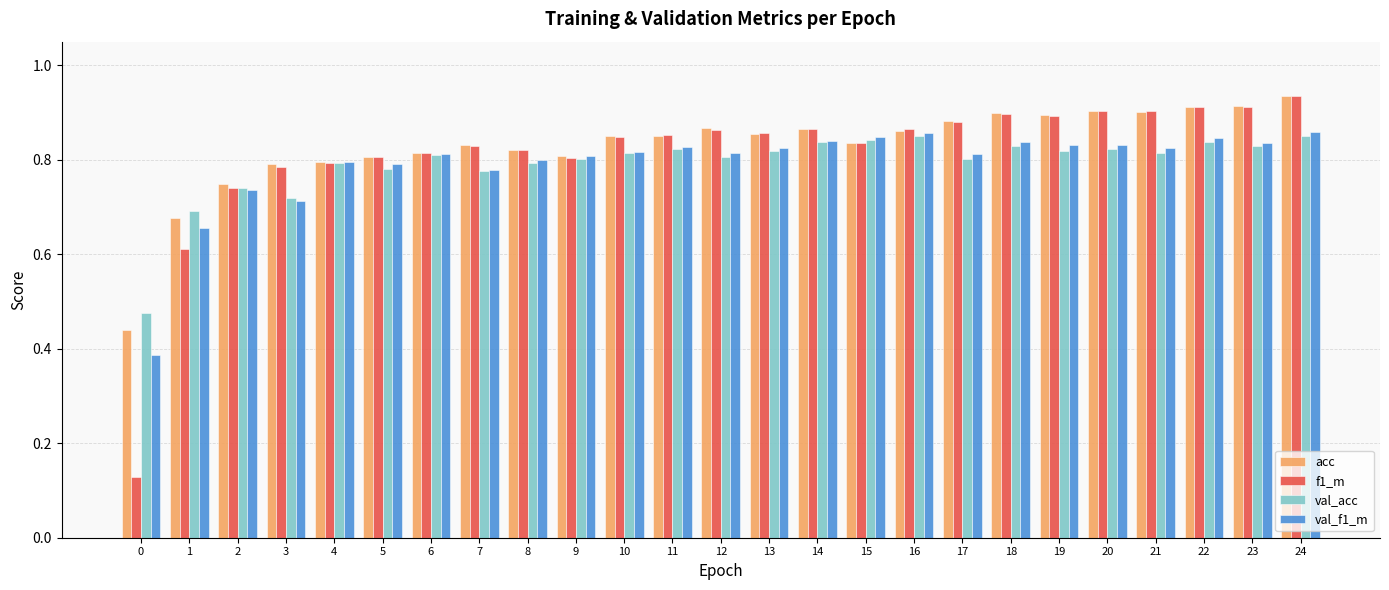

Count the val_acc values in the range 0 to 1.

25